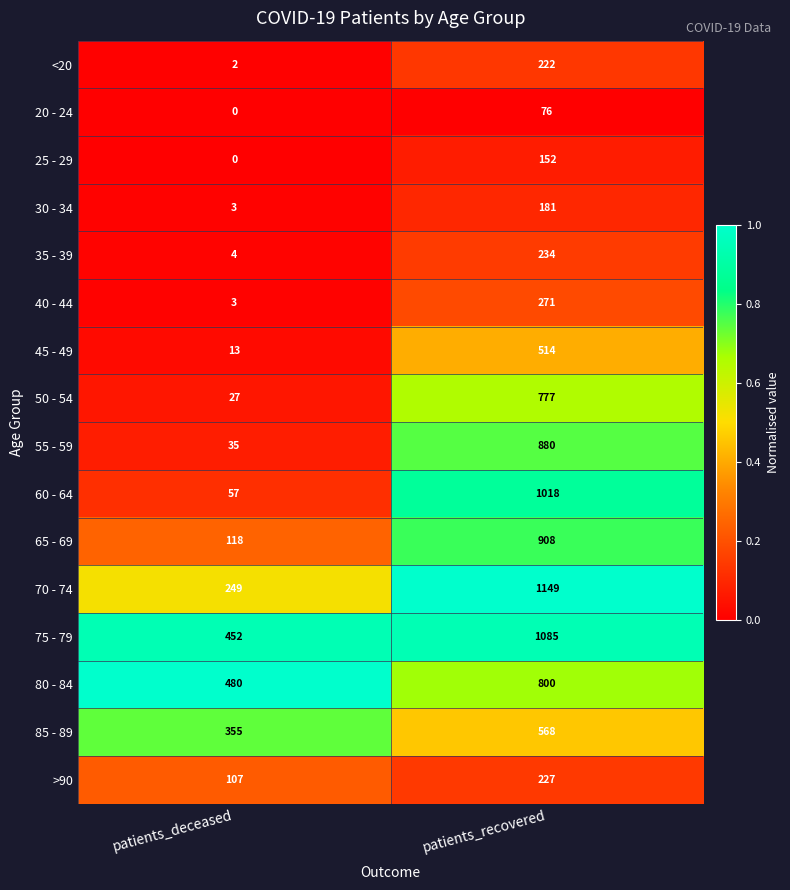

Which category has the lowest value across all series?

patients_deceased